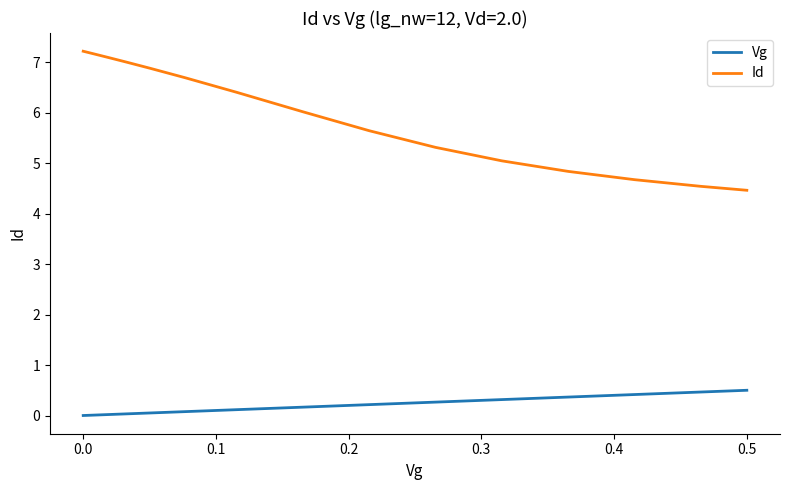

True or false: Vg and Id intersect in this chart.

False